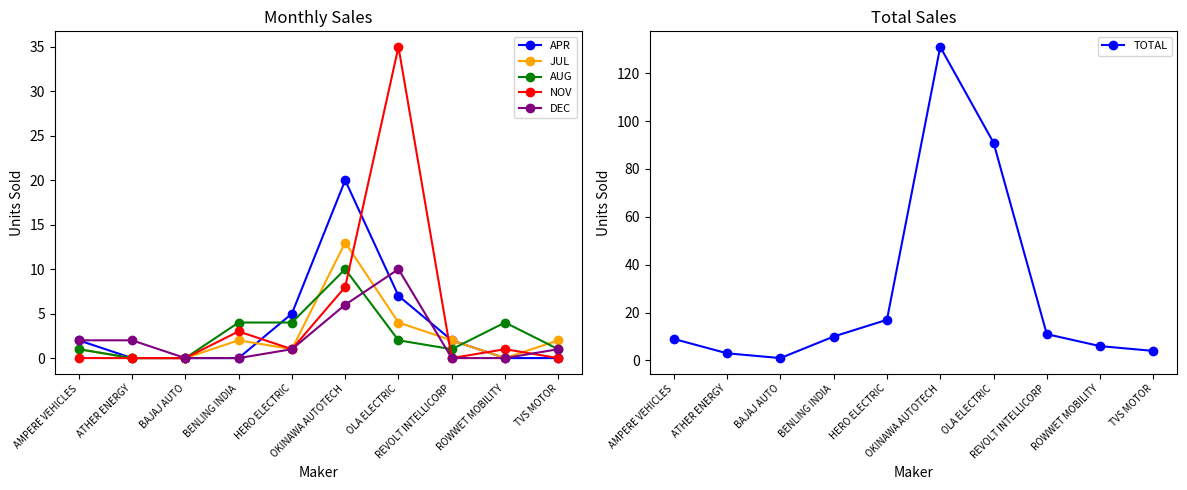

What are all the series names shown in the legend?

APR, JUL, AUG, NOV, DEC, TOTAL